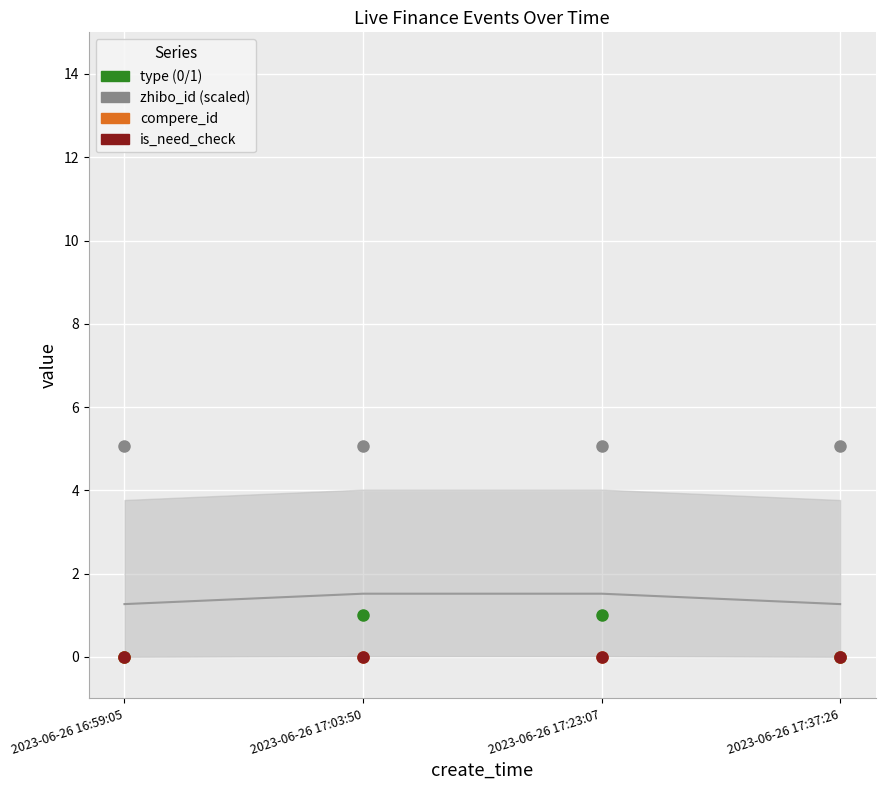

Reading right to left, what are all the values shown in this chart?

type: 2023-06-26 17:37:26=0.0	2023-06-26 17:23:07=1.0	2023-06-26 17:03:50=1.0	2023-06-26 16:59:05=0.0
zhibo_id: 2023-06-26 17:37:26=5.1	2023-06-26 17:23:07=5.1	2023-06-26 17:03:50=5.1	2023-06-26 16:59:05=5.1
compere_id: 2023-06-26 17:37:26=0.0	2023-06-26 17:23:07=0.0	2023-06-26 17:03:50=0.0	2023-06-26 16:59:05=0.0
is_need_check: 2023-06-26 17:37:26=0.0	2023-06-26 17:23:07=0.0	2023-06-26 17:03:50=0.0	2023-06-26 16:59:05=0.0